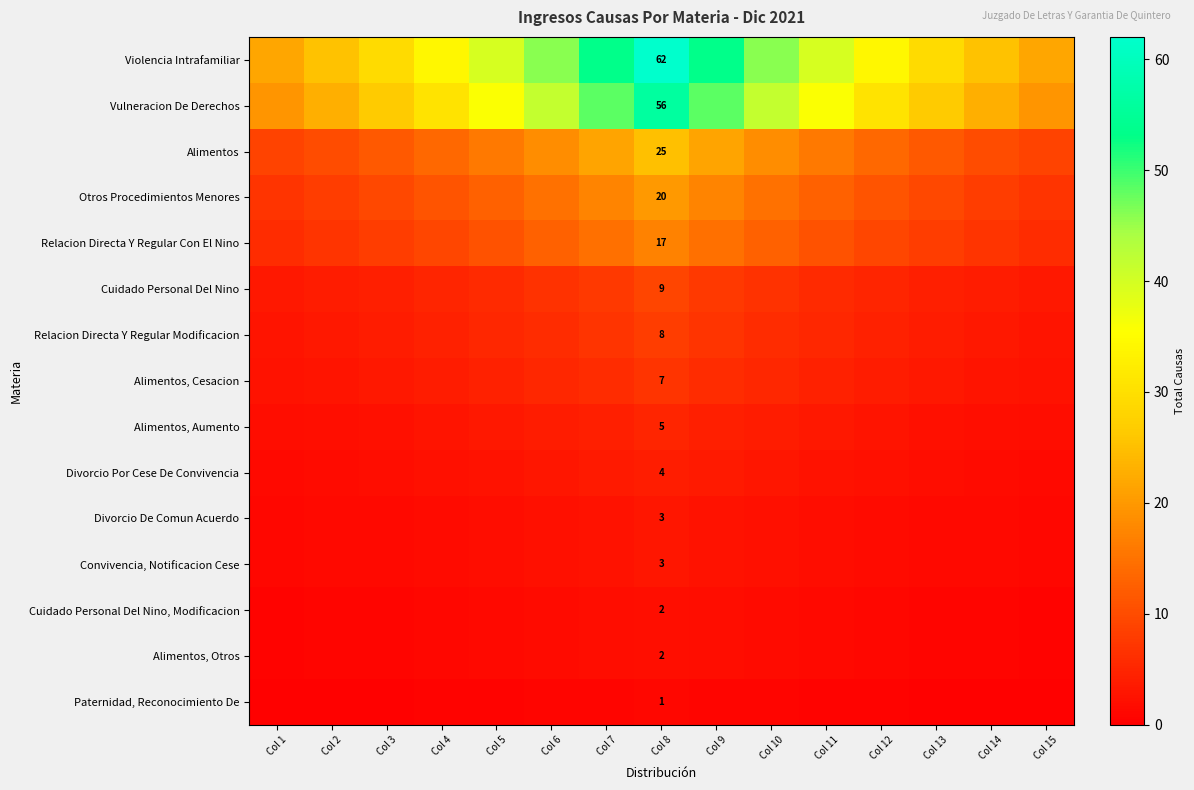

Which series has the widest spread of values?

Violencia Intrafamiliar